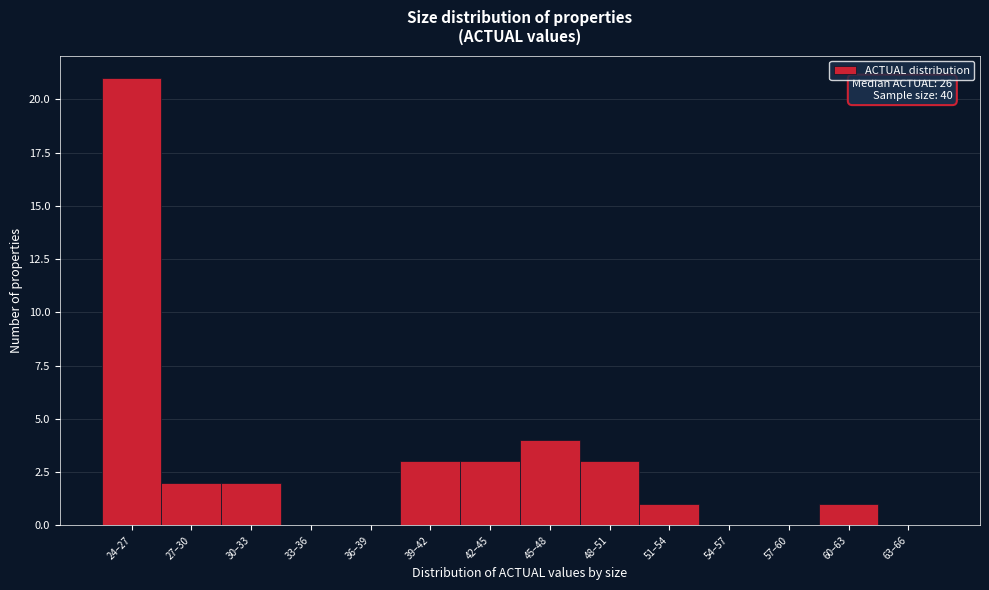

Reading left to right, what are all the values shown in this chart?

24–27=21	27–30=2	30–33=2	33–36=0	36–39=0	39–42=3	42–45=3	45–48=4	48–51=3	51–54=1	54–57=0	57–60=0	60–63=1	63–66=0